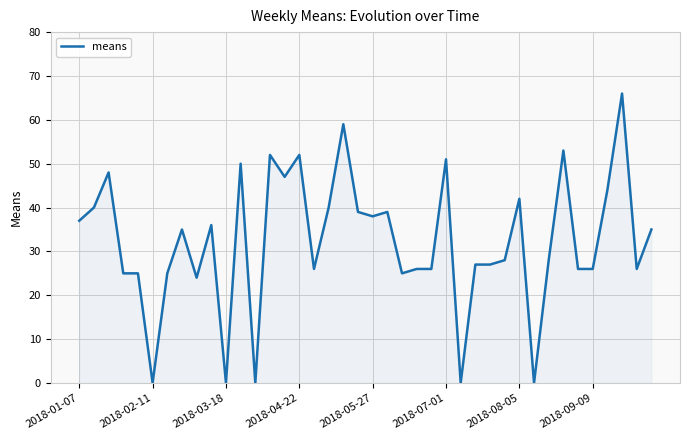

What is the maximum value shown in the chart?

66